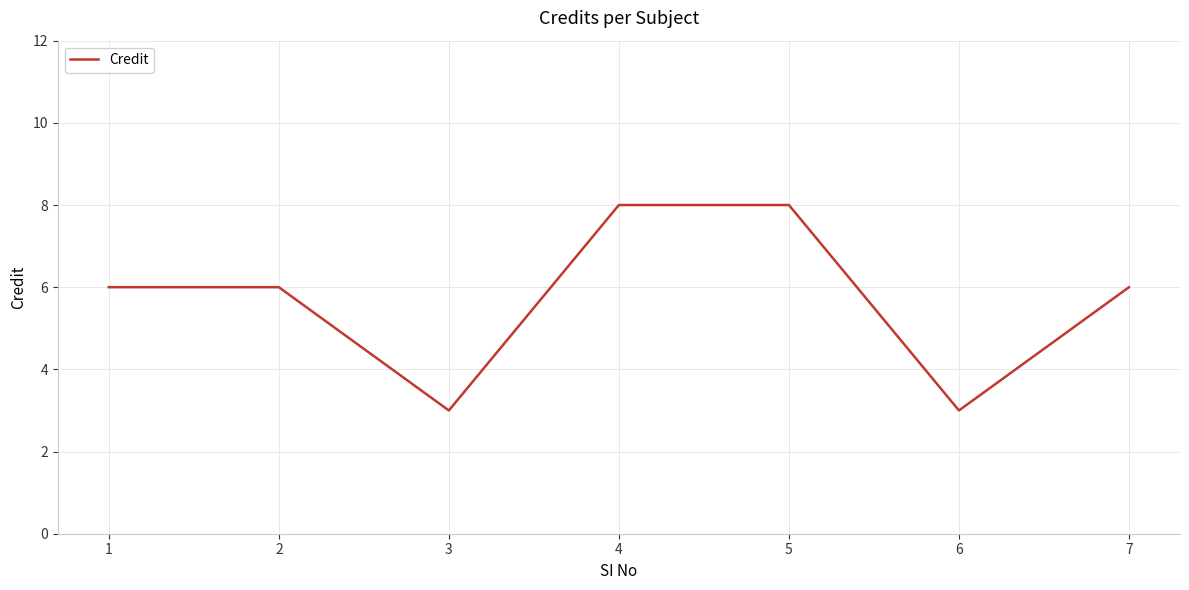

What is the average value?

6